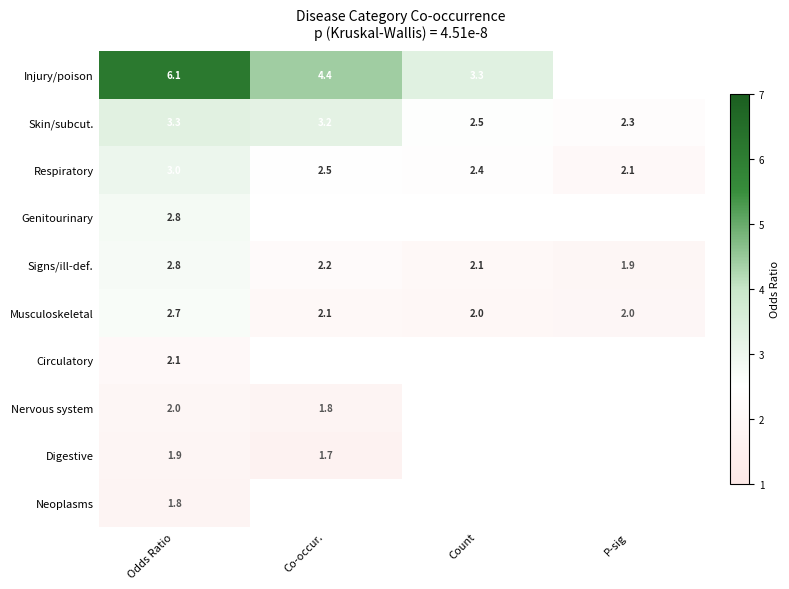

The Injury/poison series shows 3.3 at Count. True or false?

True